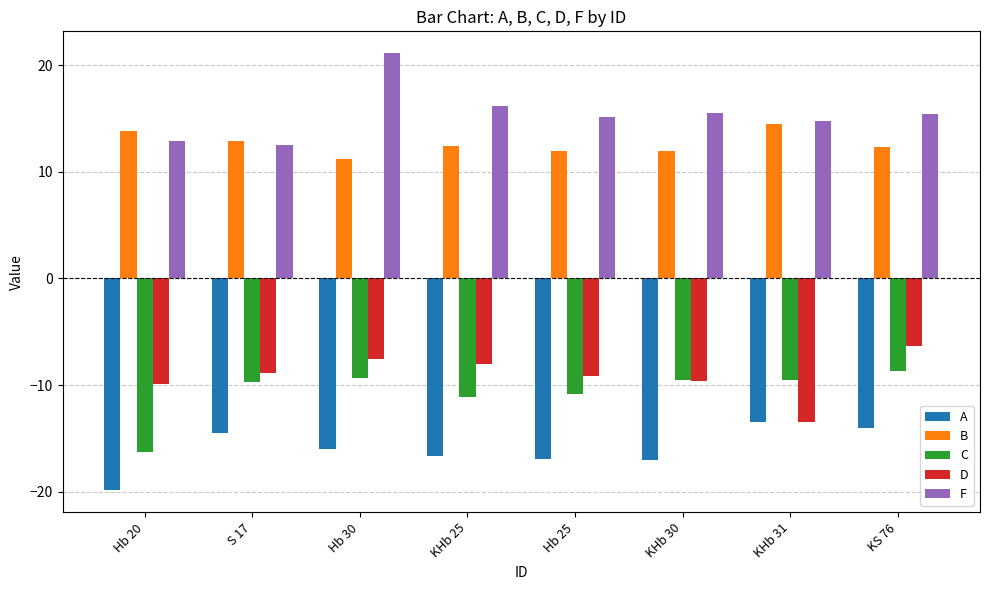

Where does the F series first go above 15?

Hb 30